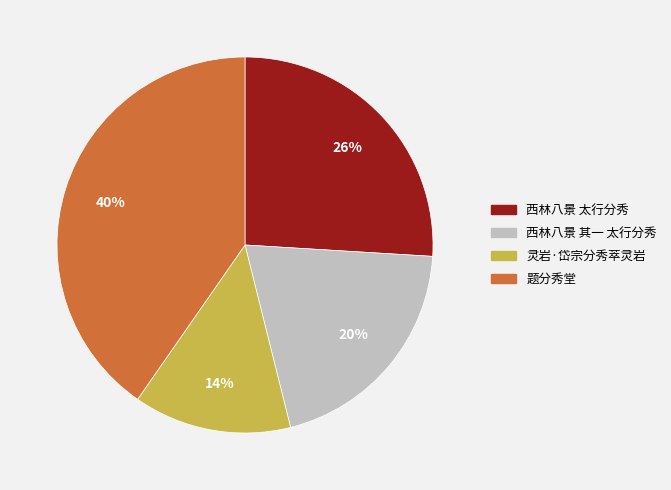

Combined, do 灵岩·岱宗分秀萃灵岩 and 西林八景 其一 太行分秀 account for over 50%?

No